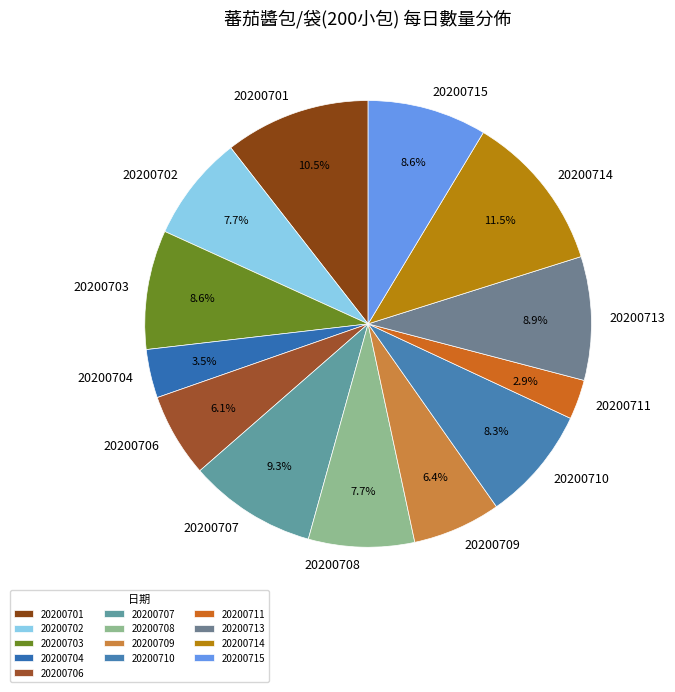

Combined, what portion of the pie is 20200714 and 20200715?

20.1%